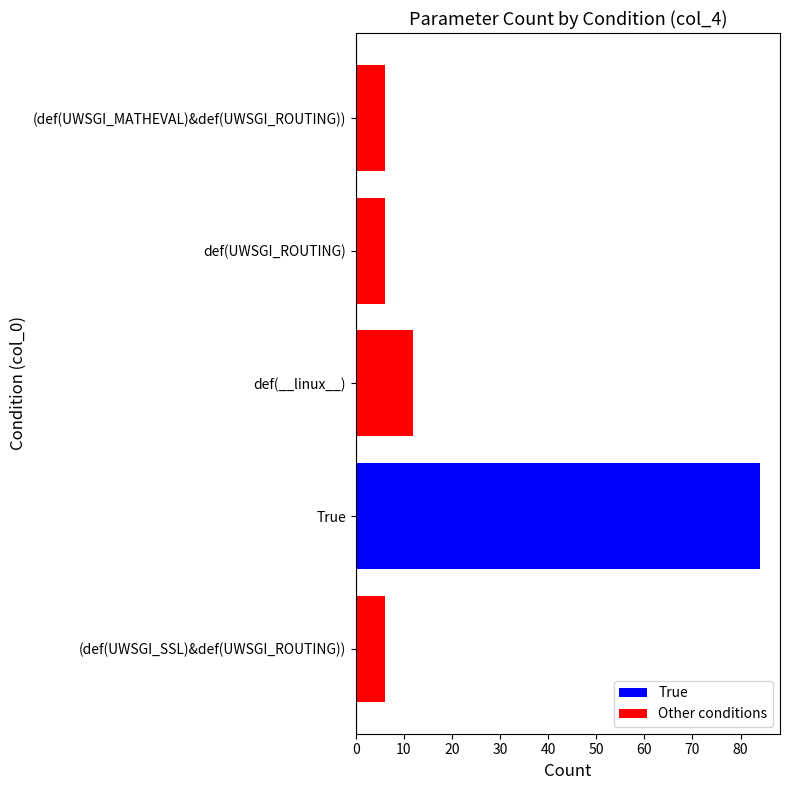

The chart shows a value of 42 at True. True or false?

False